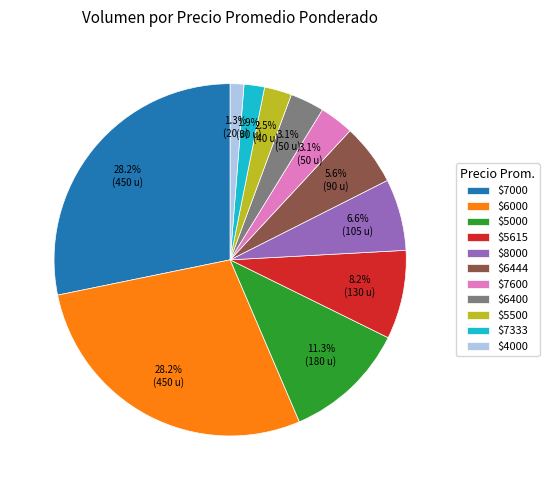

To the nearest percent, what is the difference between the largest and smallest slice percentages?

27%